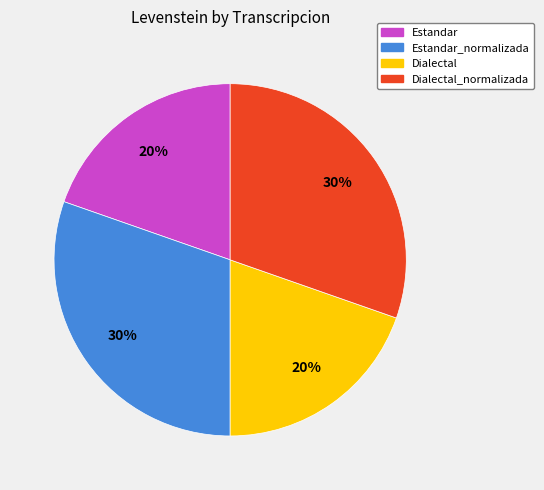

To the nearest percent, what is the combined percentage of Dialectal_normalizada and Estandar?

50%